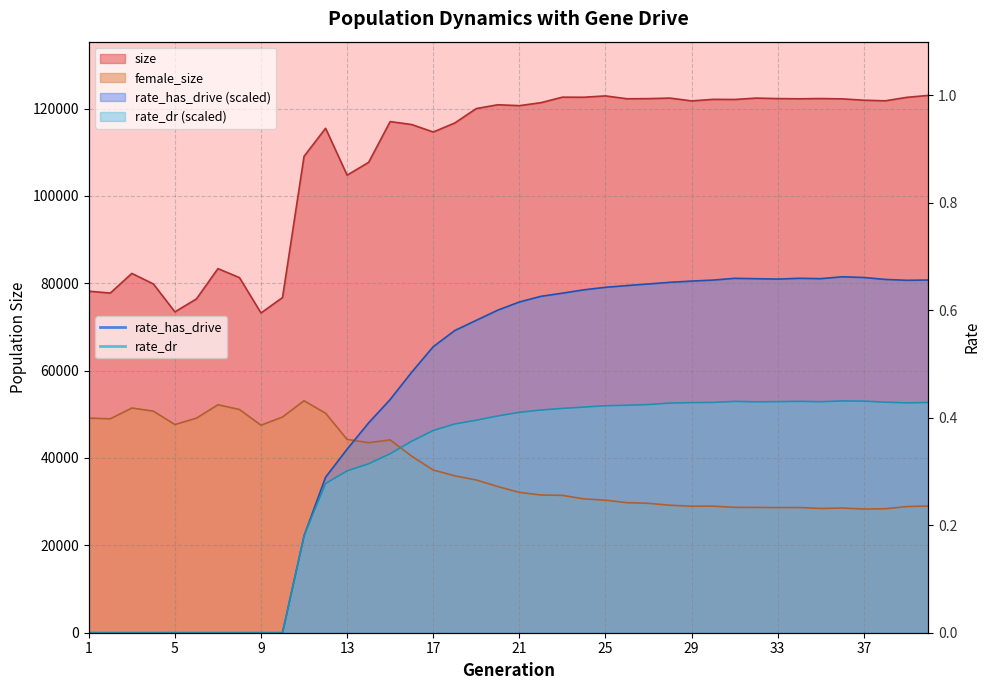

Does the chart display data point markers on the line(s)?

No